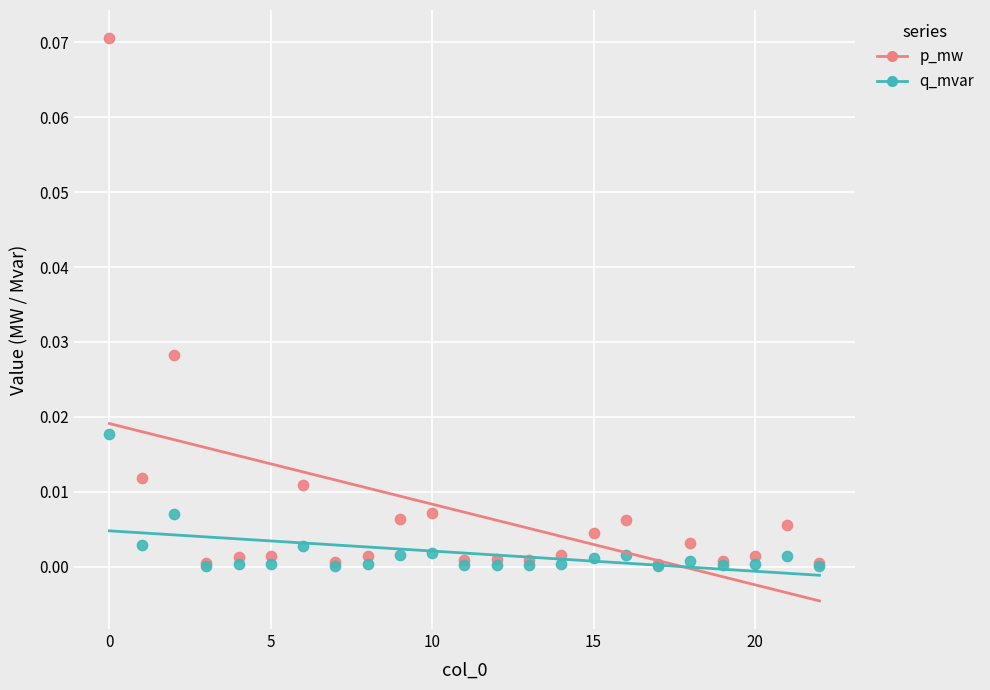

What are all the series names shown in the legend?

p_mw, q_mvar